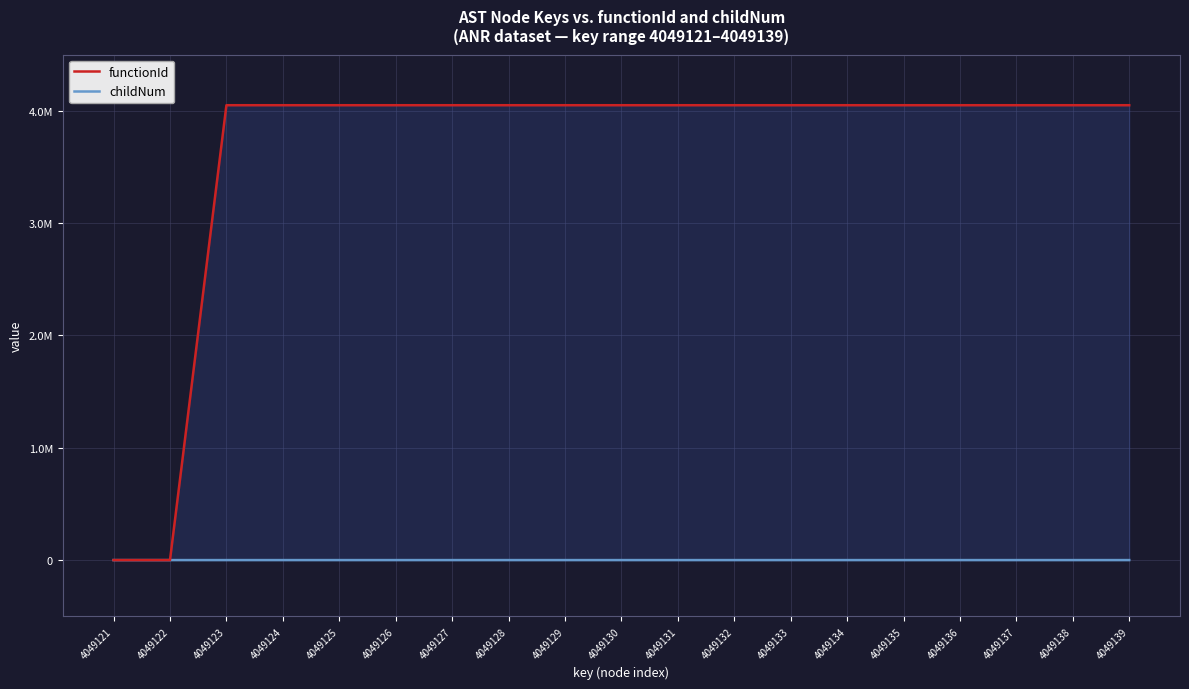

What is the total value across all series at 4049134?

4049123